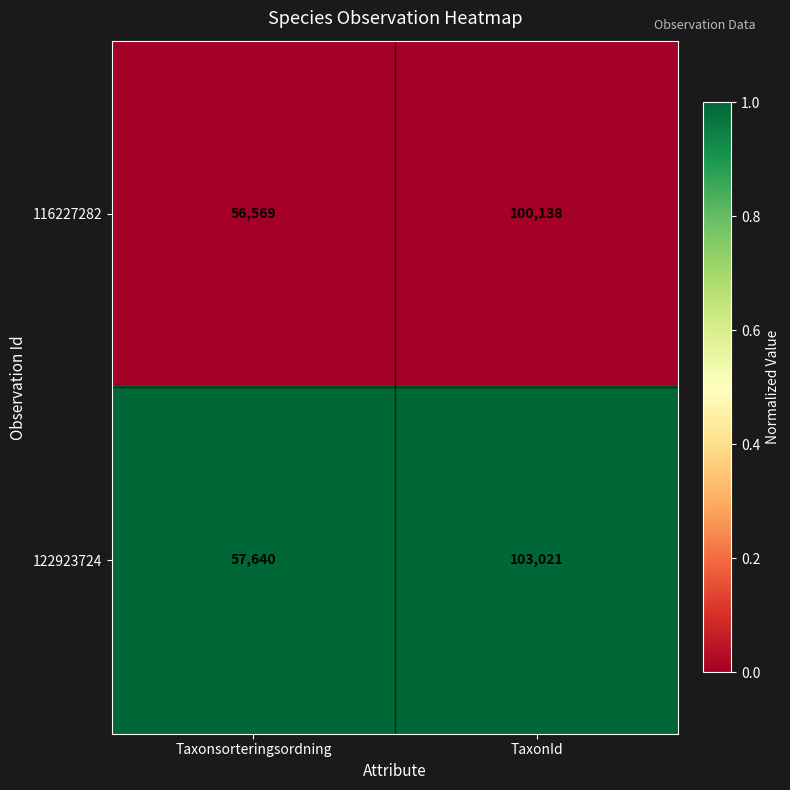

How many categories are shown in the chart?

2